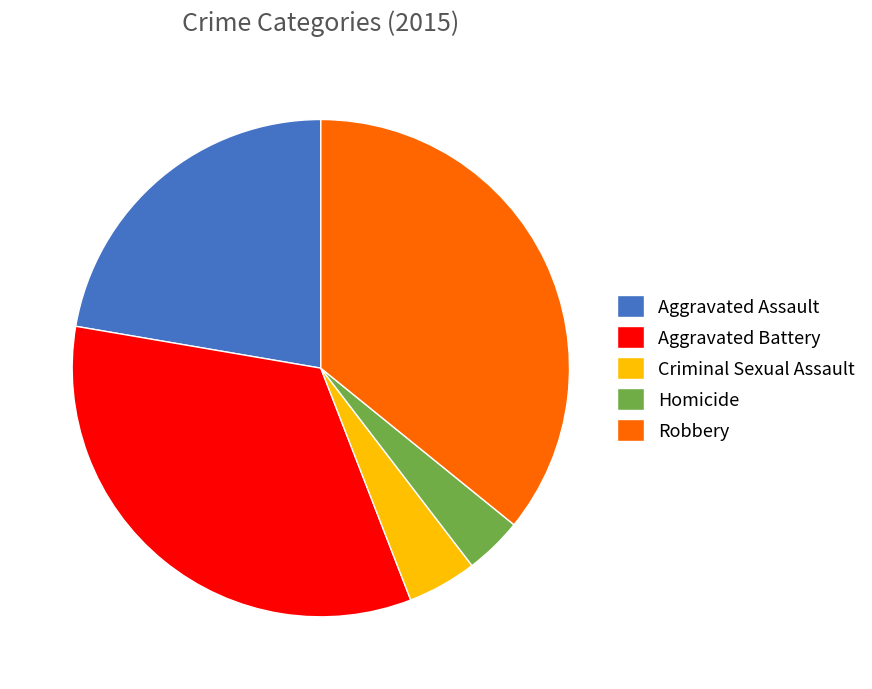

What is the smallest slice in the pie chart?

Homicide